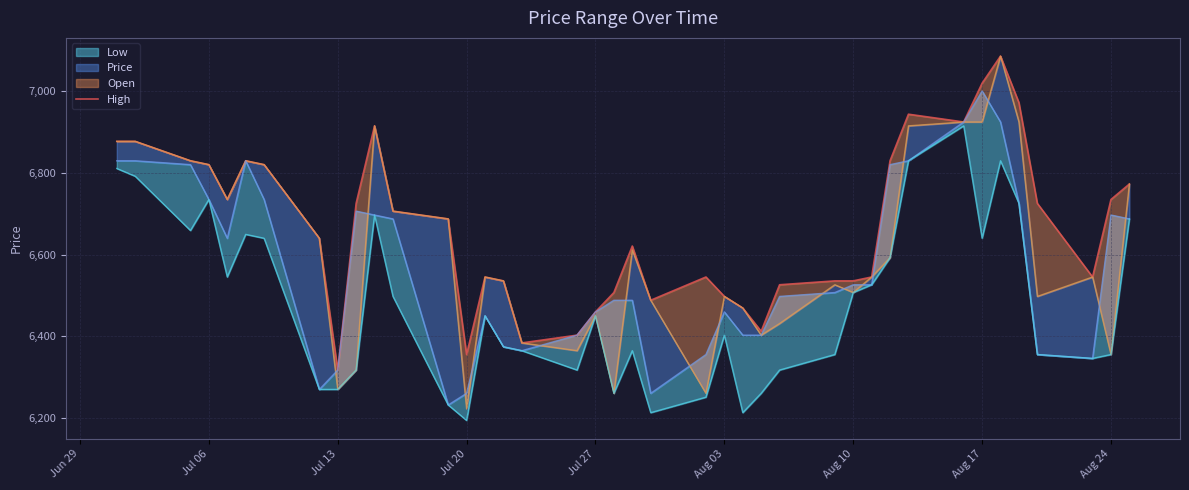

How many interior local peaks (higher than both neighbors) does the data have?

7